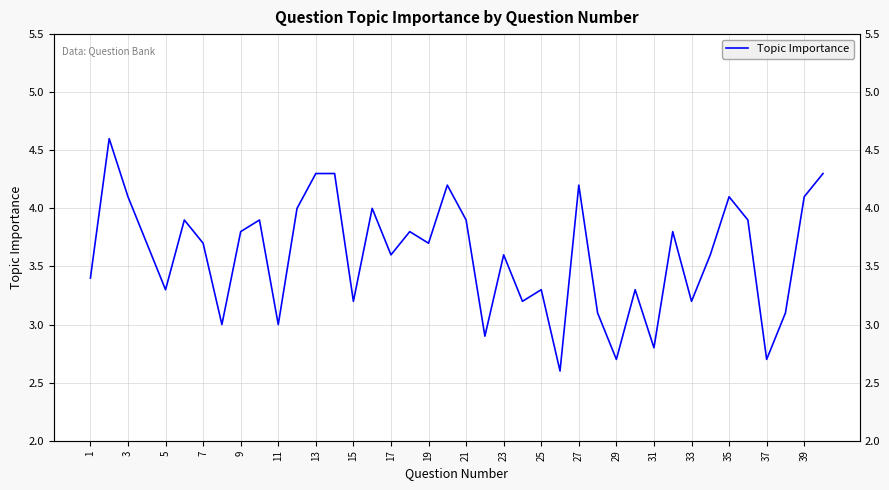

What is the smallest value displayed?

2.6